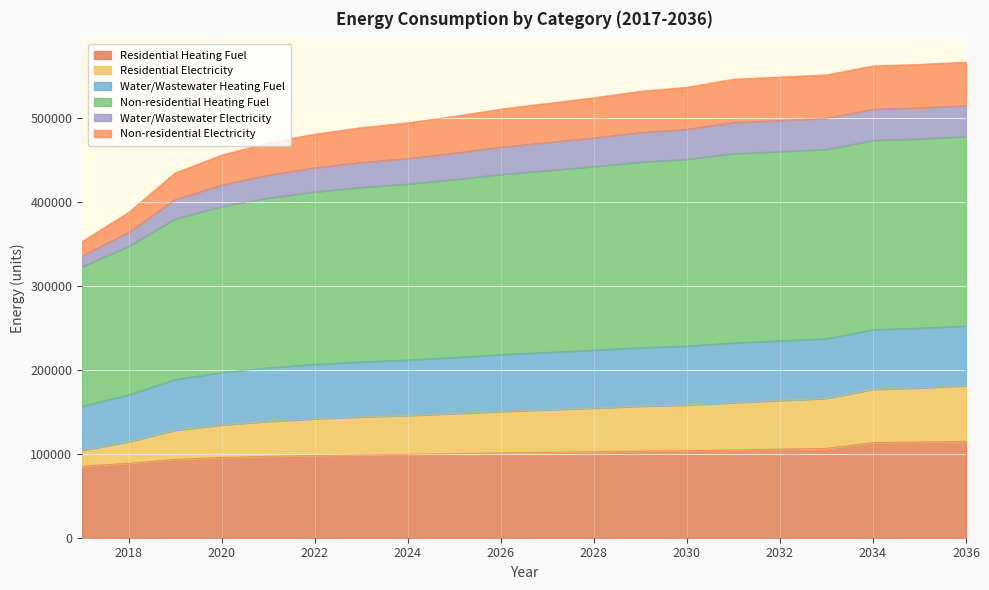

True or false: Residential Heating Fuel and Water/Wastewater Heating Fuel intersect in this chart.

False